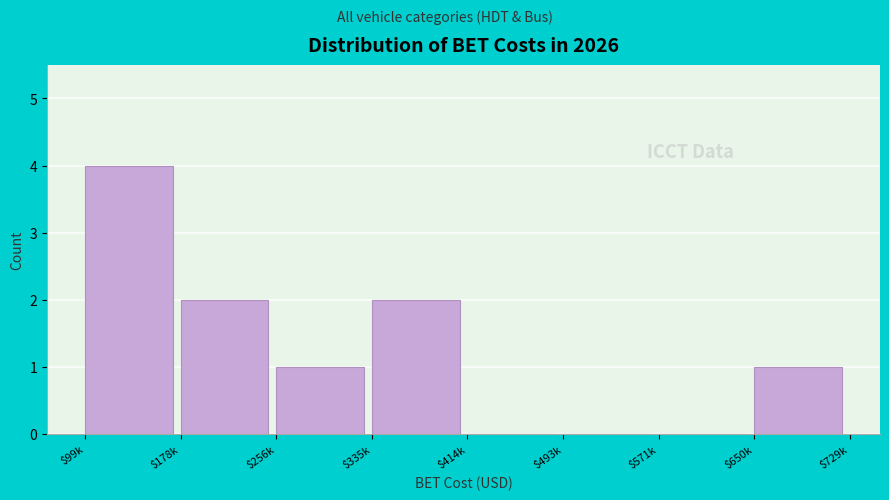

The value at $335k is 3. True or false?

False